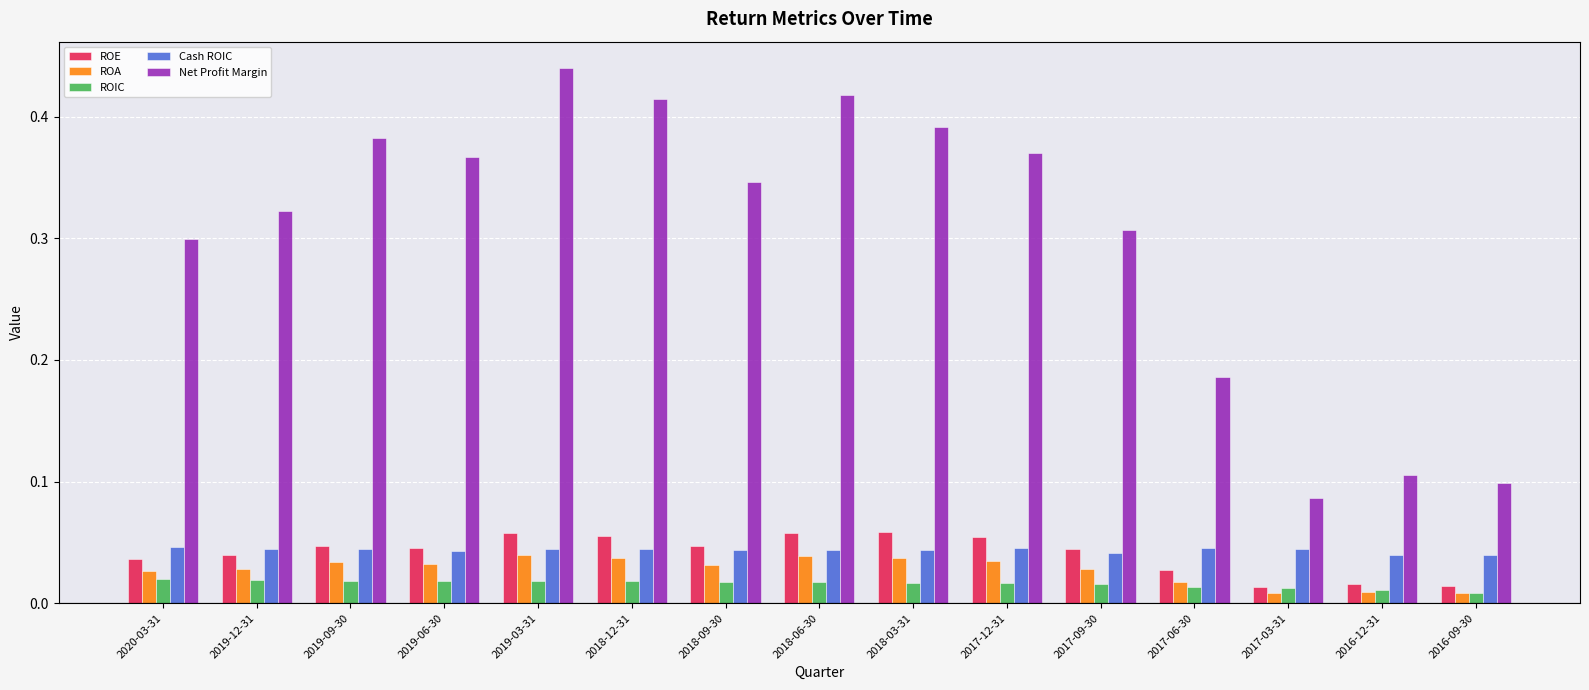

Which series changed the most between 2017-12-31 and 2017-09-30?

Net Profit Margin